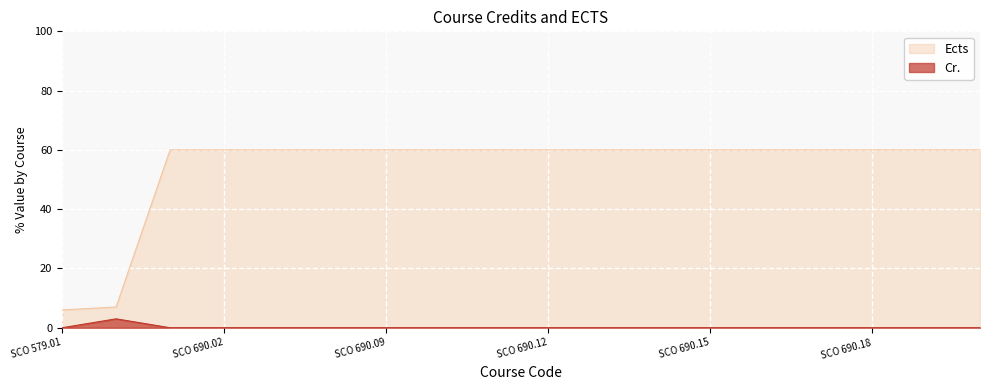

True or false: Cr. and Ects cross at least once.

False